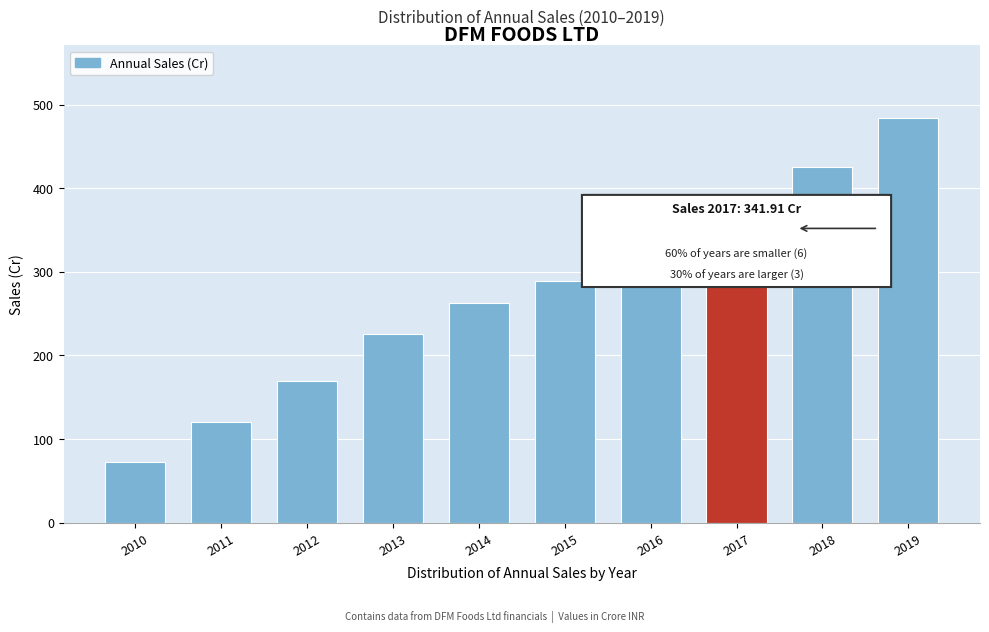

What is the difference between the values at 2016 and 2010?

317.3